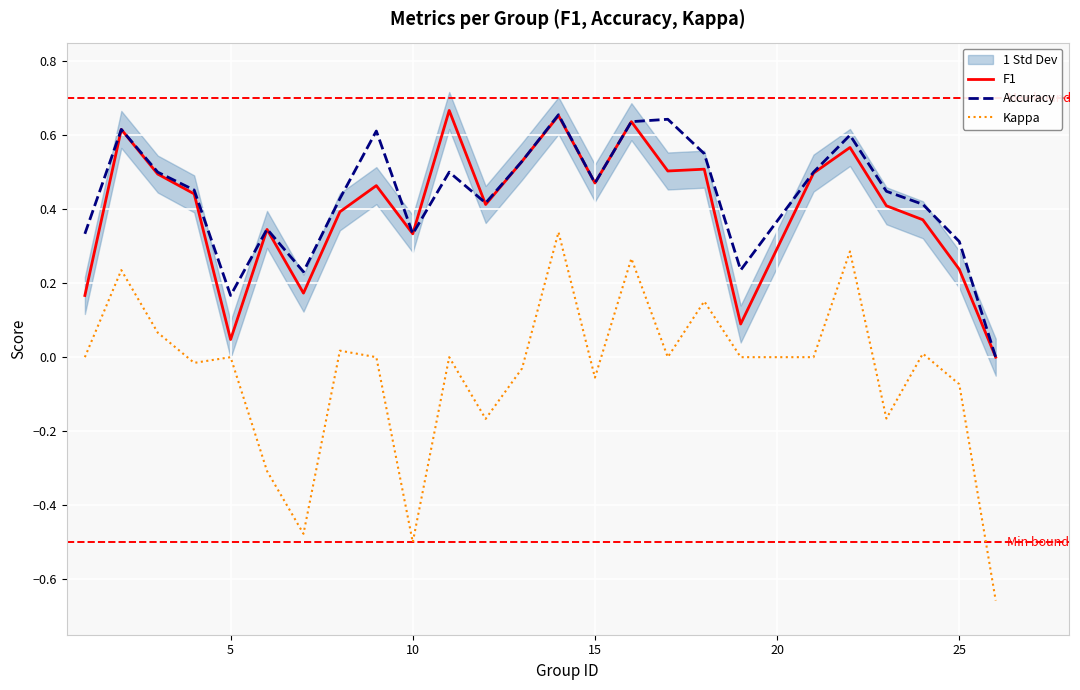

Where is the first local minimum for F1?

5